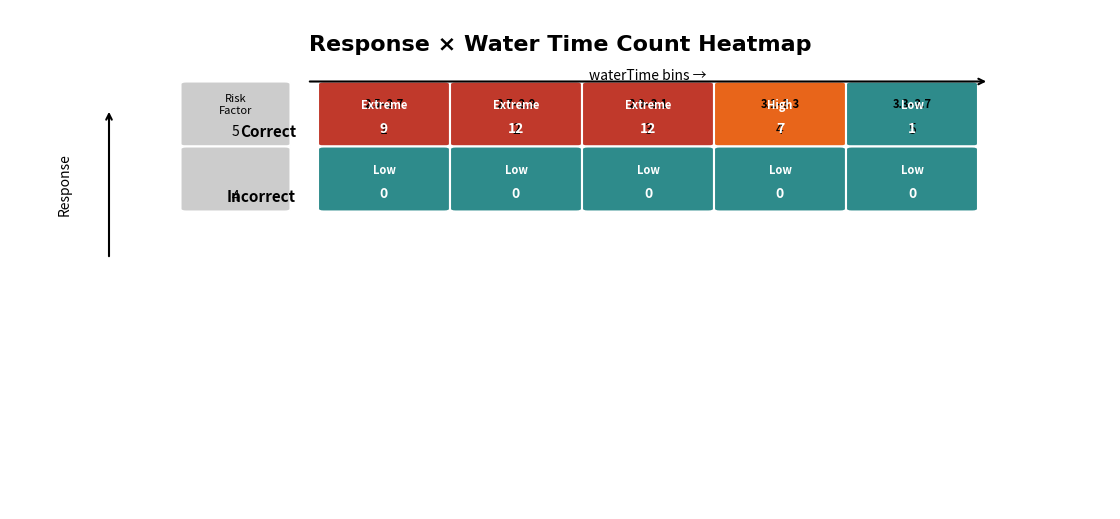

The incorrect series shows 1 at 19. True or false?

False